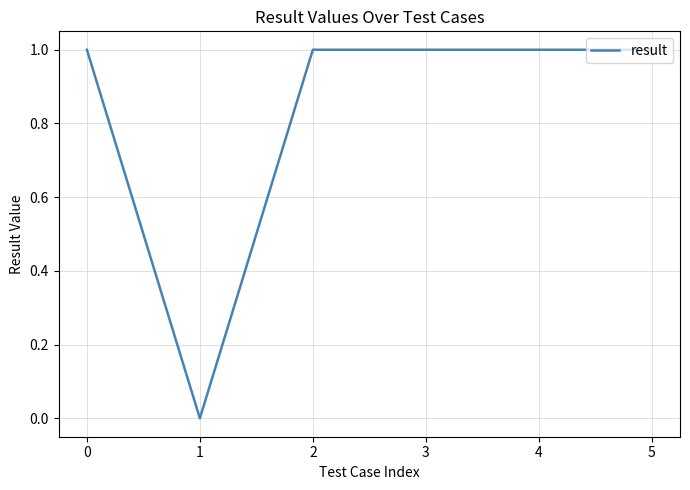

At which category does the data reach its first local valley?

1